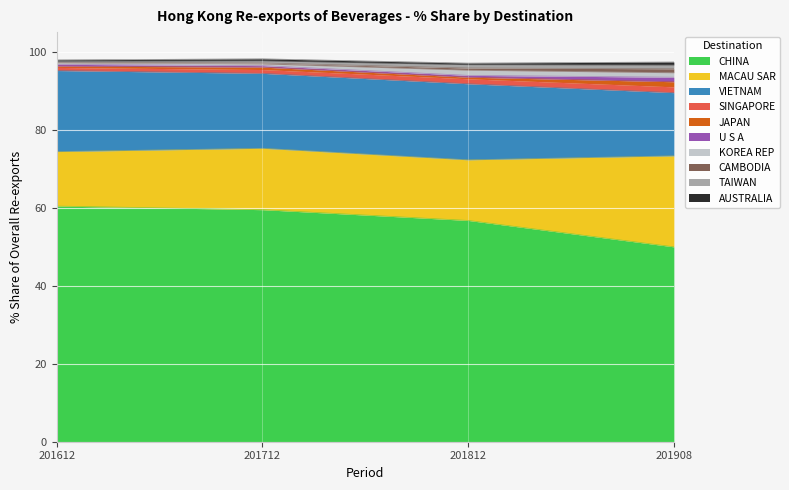

What is the difference between the highest and lowest values at SINGAPORE?

0.7